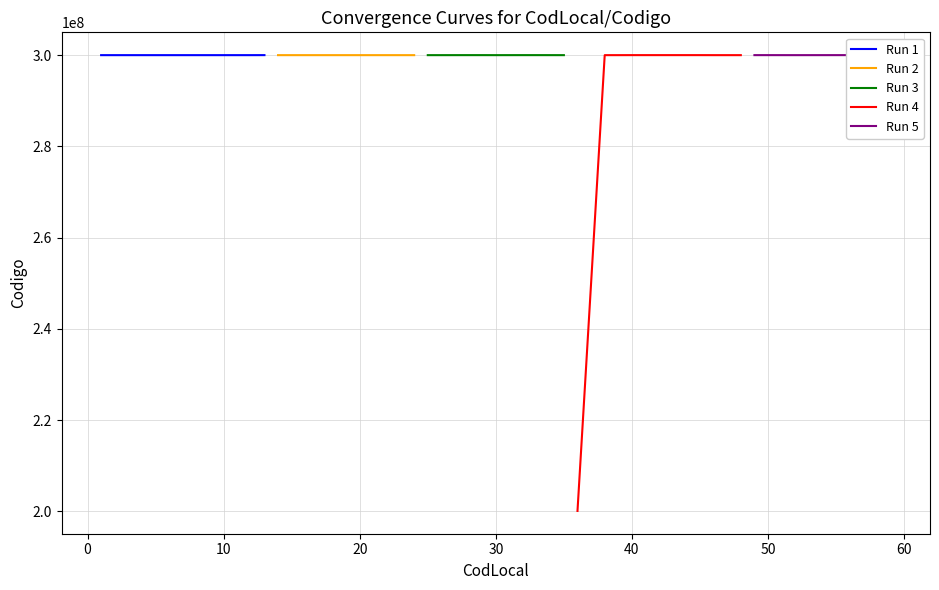

How many interior local valleys does the Run 1 series have?

1